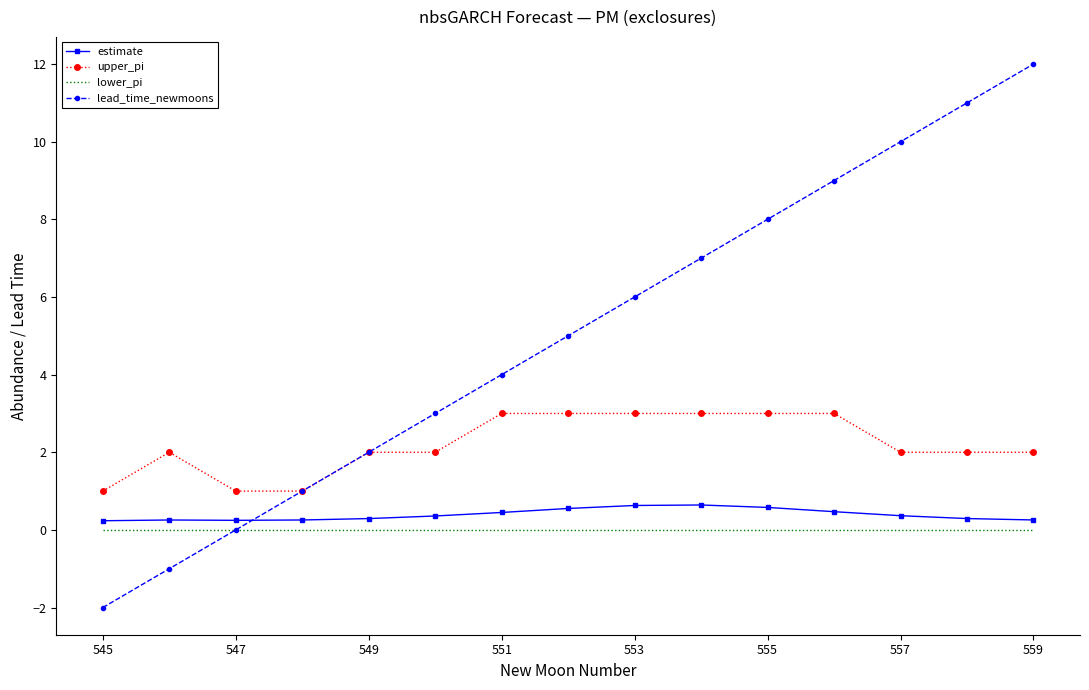

True or false: lower_pi and upper_pi cross at least once.

False